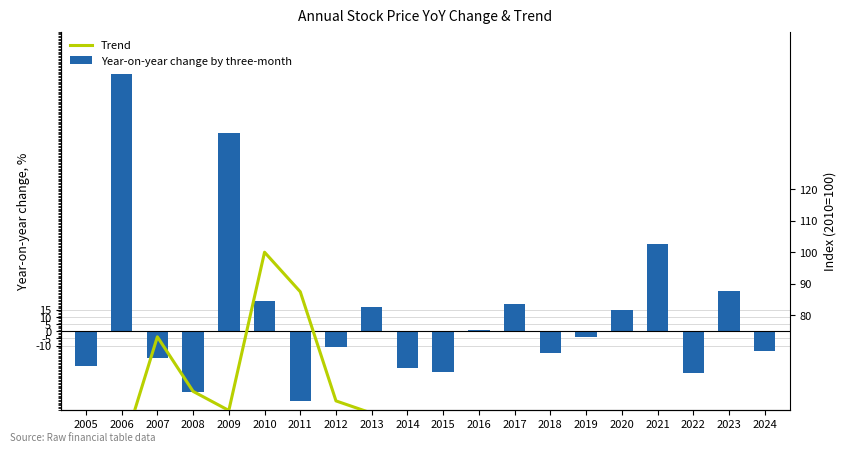

Reading left to right, what are all the values shown in this chart?

Year-on-year change by three-month: -24.5	180.0	-18.6	-42.6	139.0	21.1	-48.5	-10.8	17.0	-25.6	-28.3	0.6	19.1	-15.2	-4.2	15.0	61.3	-29.0	27.9	-14.1
Trend: 29.6	36.4	73.2	55.8	49.8	100.0	87.4	52.8	48.9	46.3	34.7	29.6	33.1	34.0	29.3	25.1	47.6	45.0	41.1	48.5